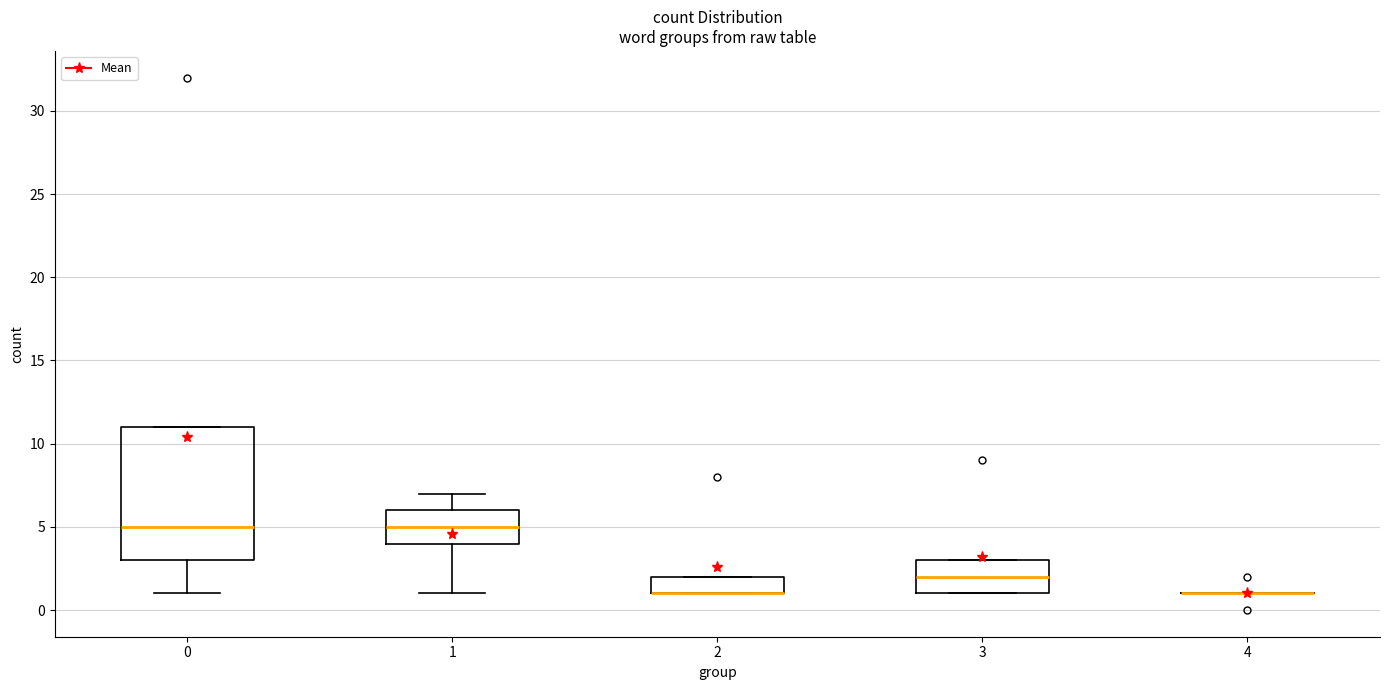

Comparing the boxes themselves (not the whiskers), which one is the tallest?

0